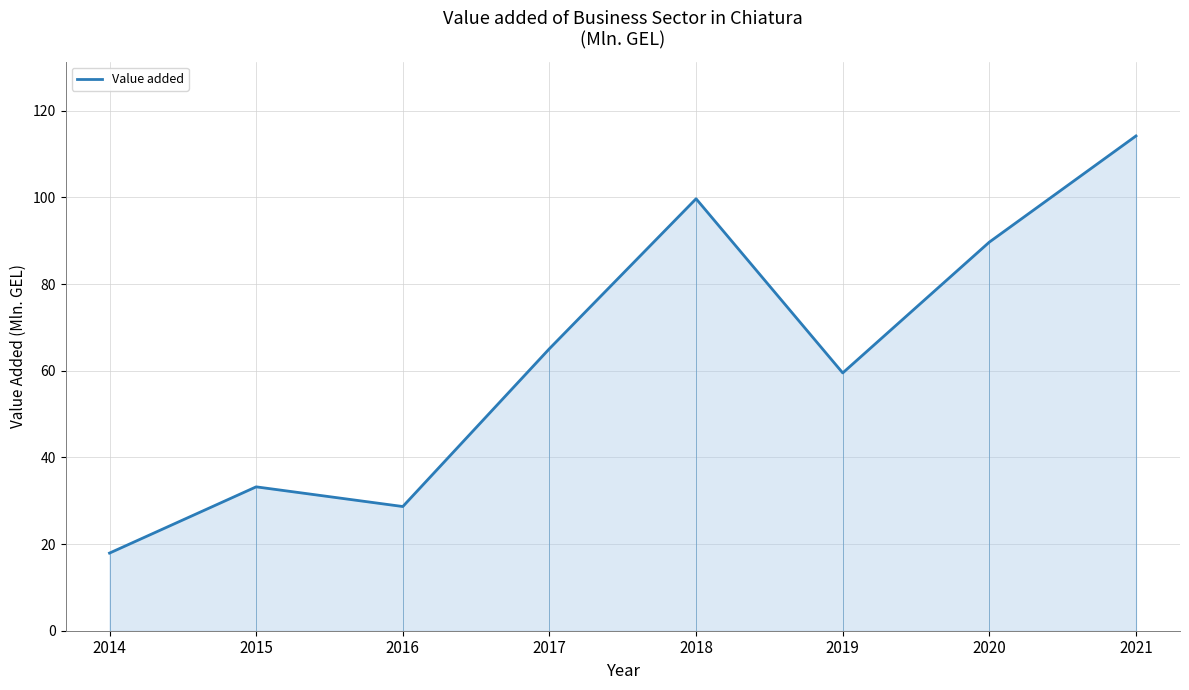

What is the ratio of the value at 2017 to the value at 2016?

2.3